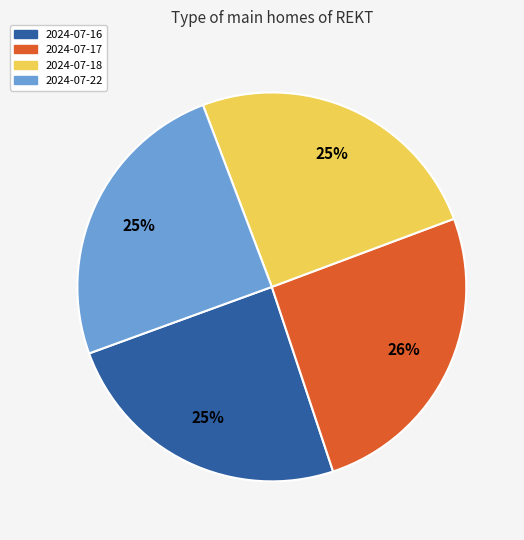

Is 2024-07-22 the majority of the pie?

No